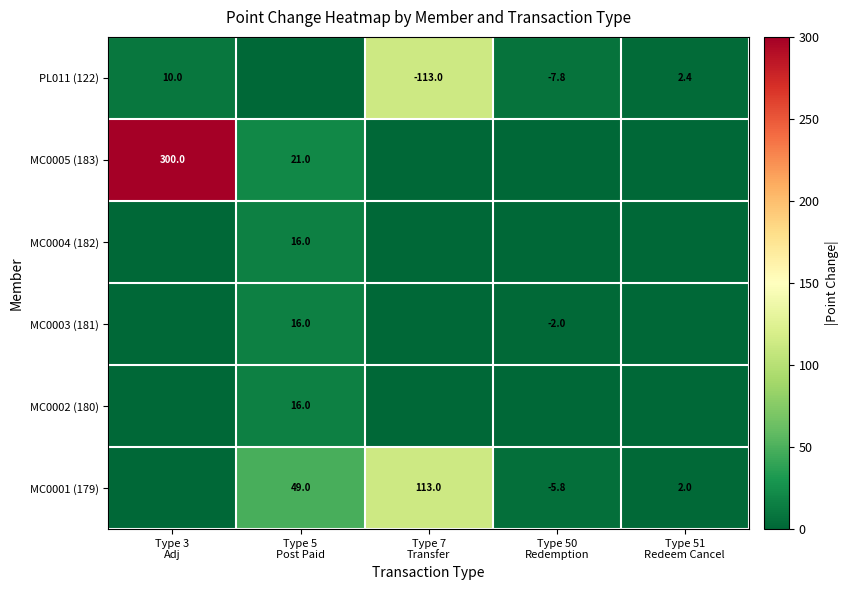

At how many categories does at least one series exceed 98?

2